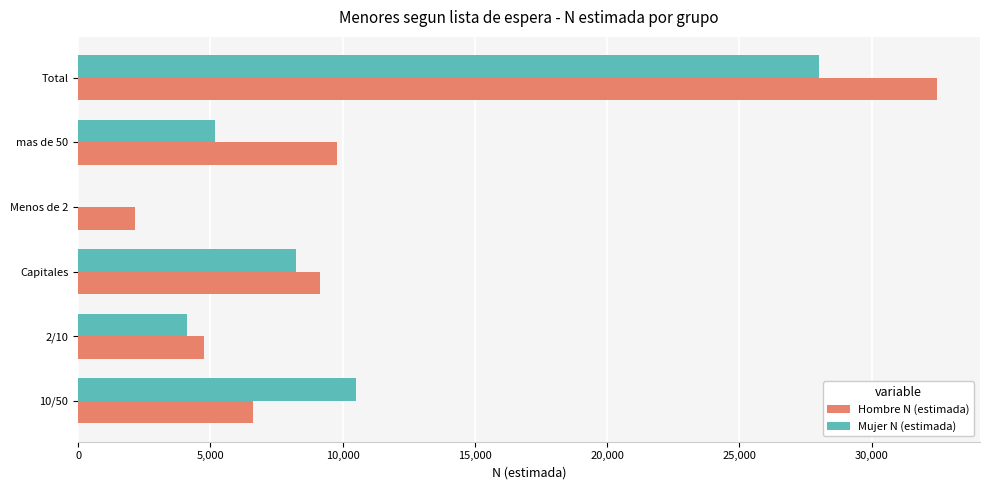

What is the highest value of the Hombre N (estimada) series?

32477